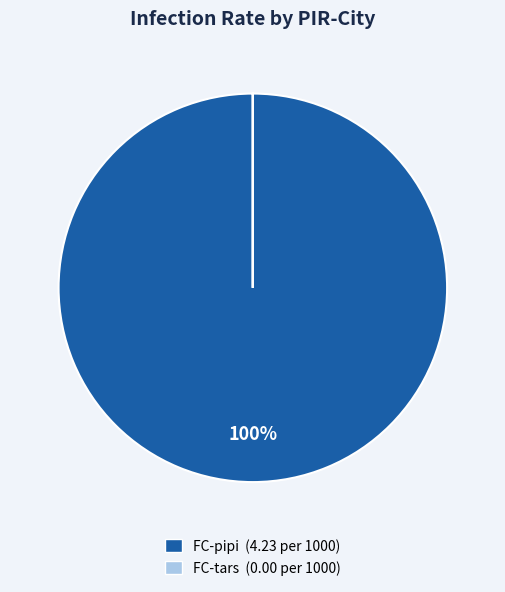

To the nearest percent, what is the average slice percentage?

50%